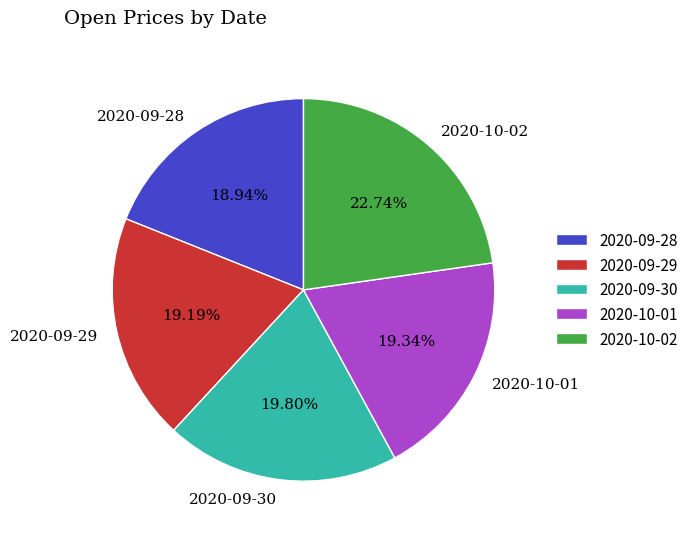

Does 2020-10-02 represent more than half of the total?

No